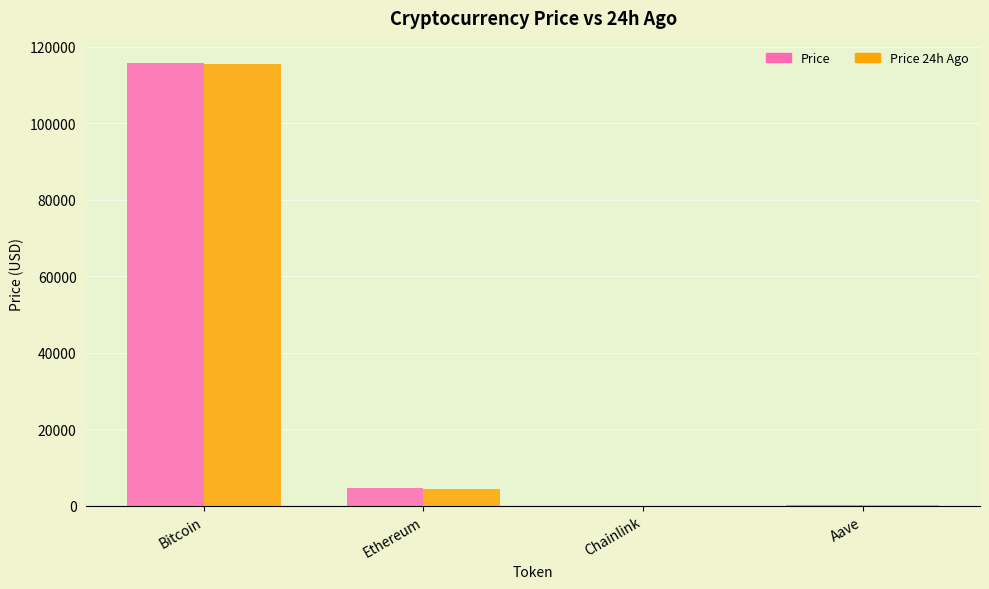

The value of Price 24h Ago at Chainlink is 23.5. True or false?

True